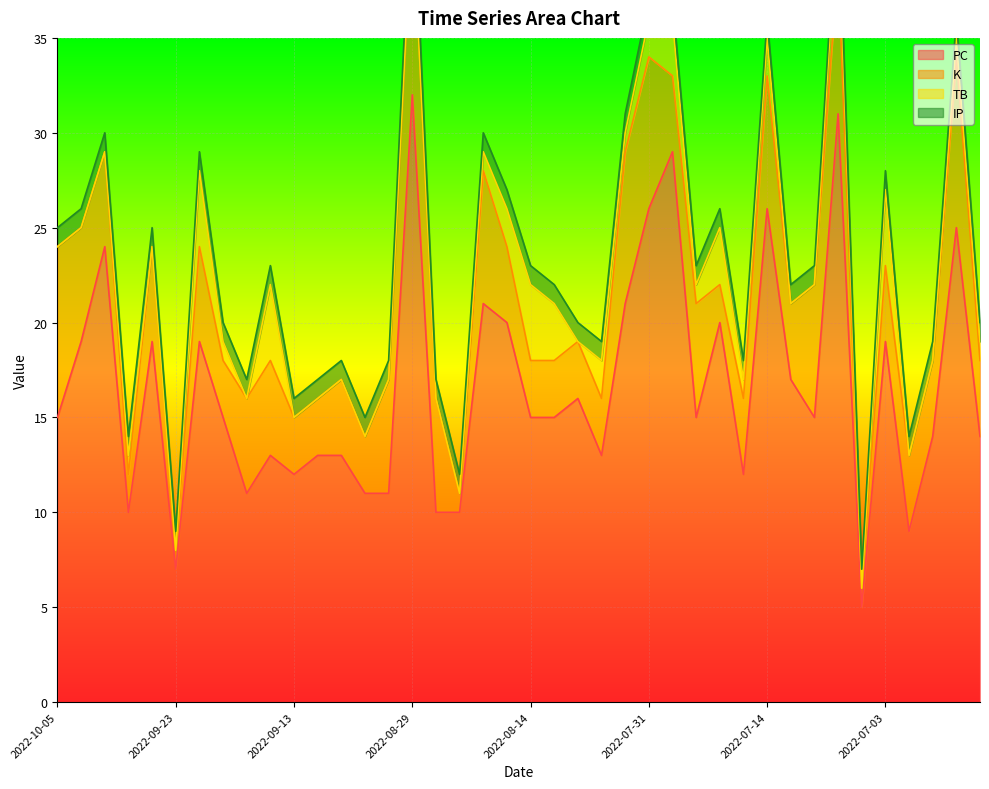

Does the chart display data point markers on the line(s)?

No